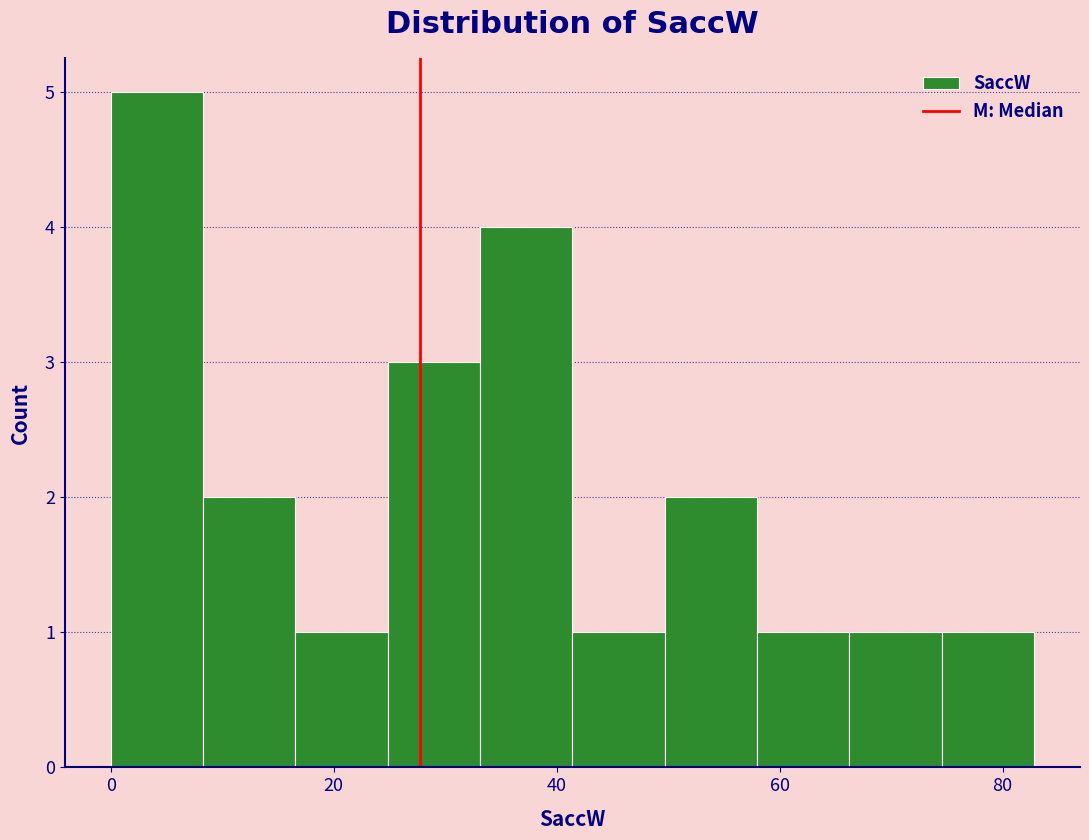

What is the height of the bar covering 58 to 66 on the x-axis? Neither the bar edges nor the heights are printed on the chart, so give them approximately, as read against the axes.

1